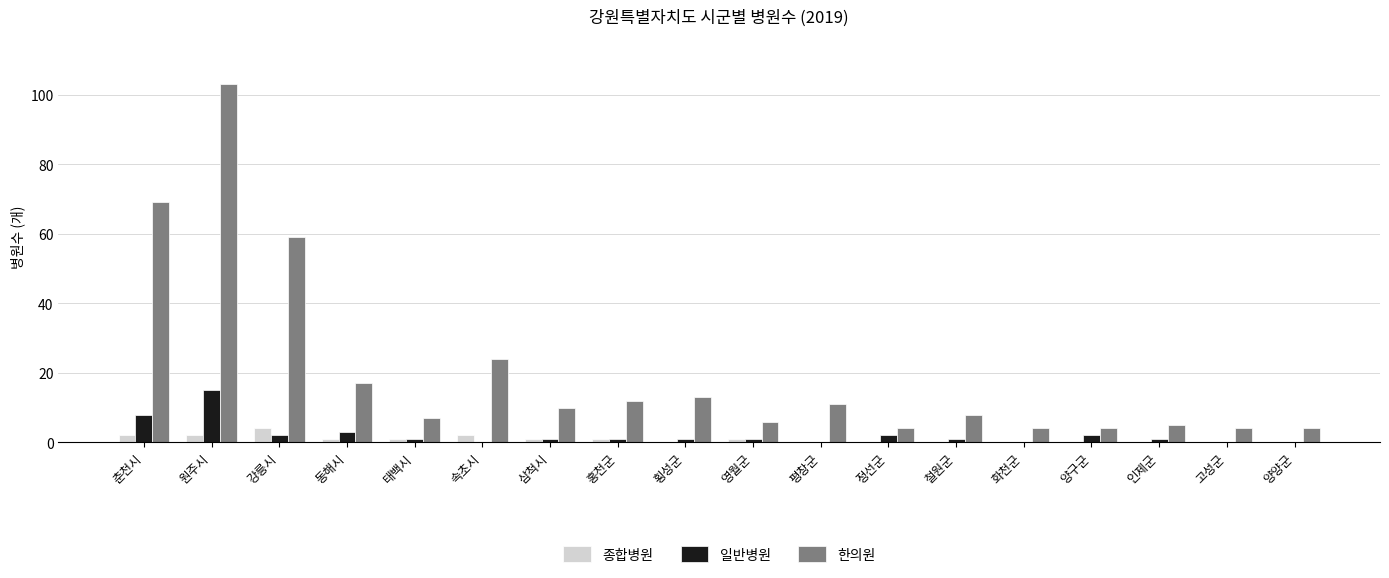

Which series has the largest total across all categories?

한의원